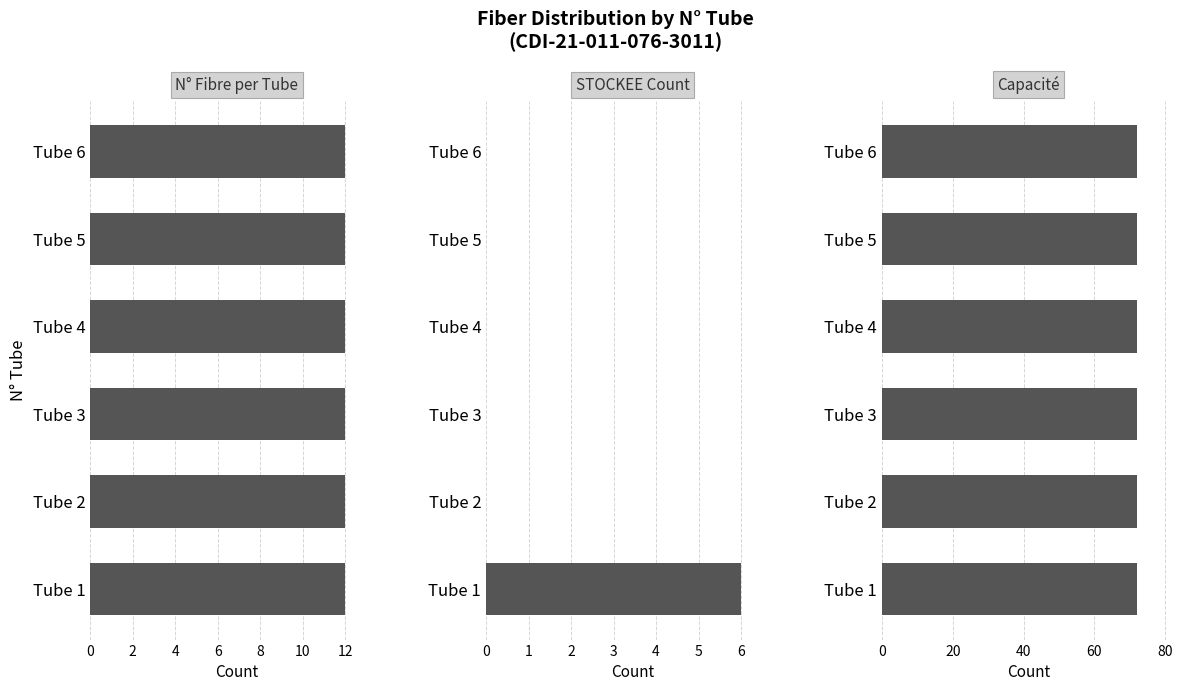

Does the chart contain stacked bars?

No